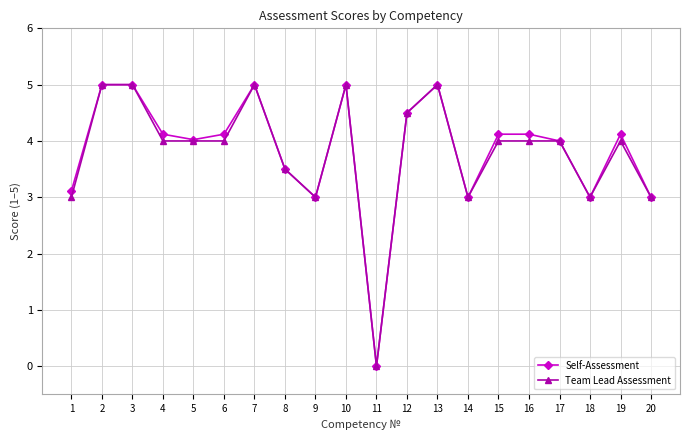

What are all the series names shown in the legend?

Self-Assessment, Team Lead Assessment